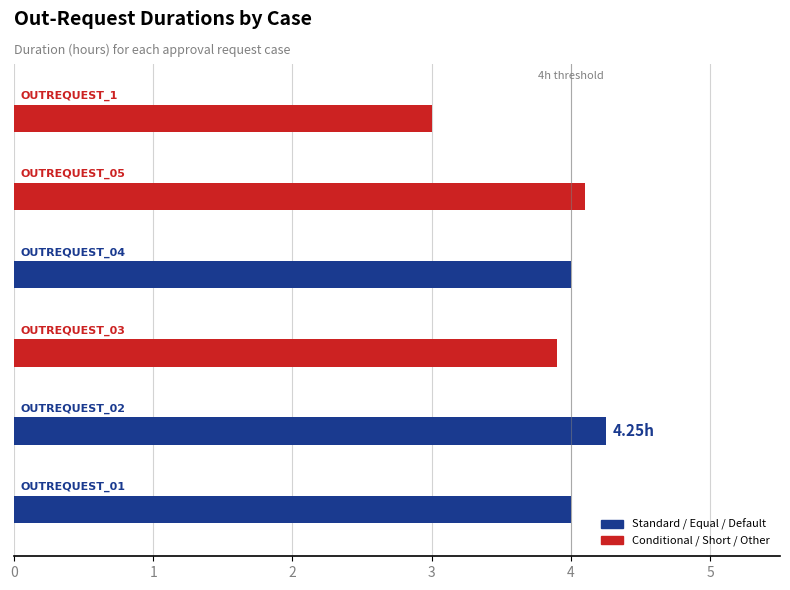

Reading left to right, what are all the values shown in this chart?

OutRequest_01=4.0	OutRequest_02=4.2	OutRequest_03=3.9	OutRequest_04=4.0	OutRequest_05=4.1	OutRequest_1=3.0